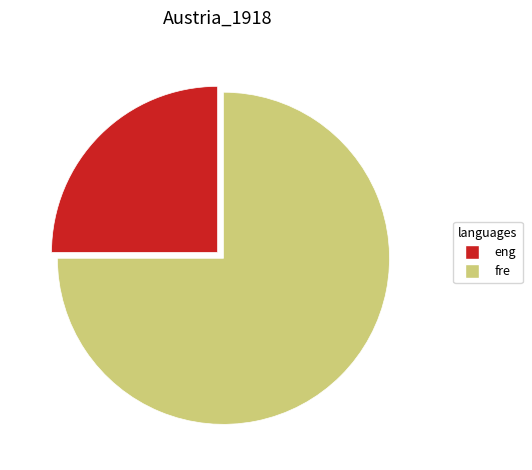

Is there any slice that represents more than half of the pie?

Yes